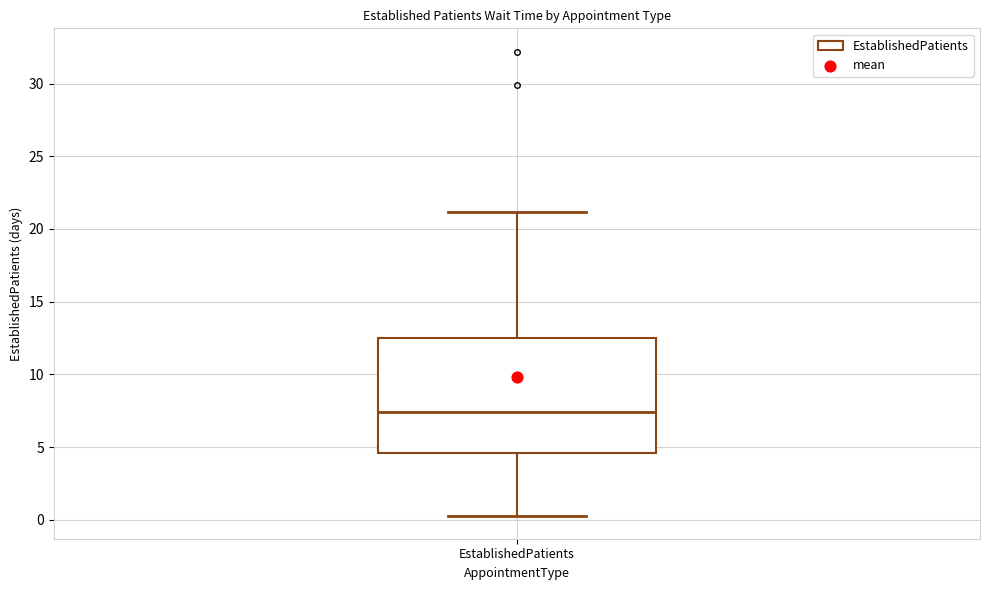

Read this box plot against the y-axis: the position of the median line, the range covered by the box, and the ends of both whiskers. The values are not printed on the chart, so give them approximately, as read against the axis.

median 7.5, box 4.5 to 12.5, whiskers 0.5 to 21.0